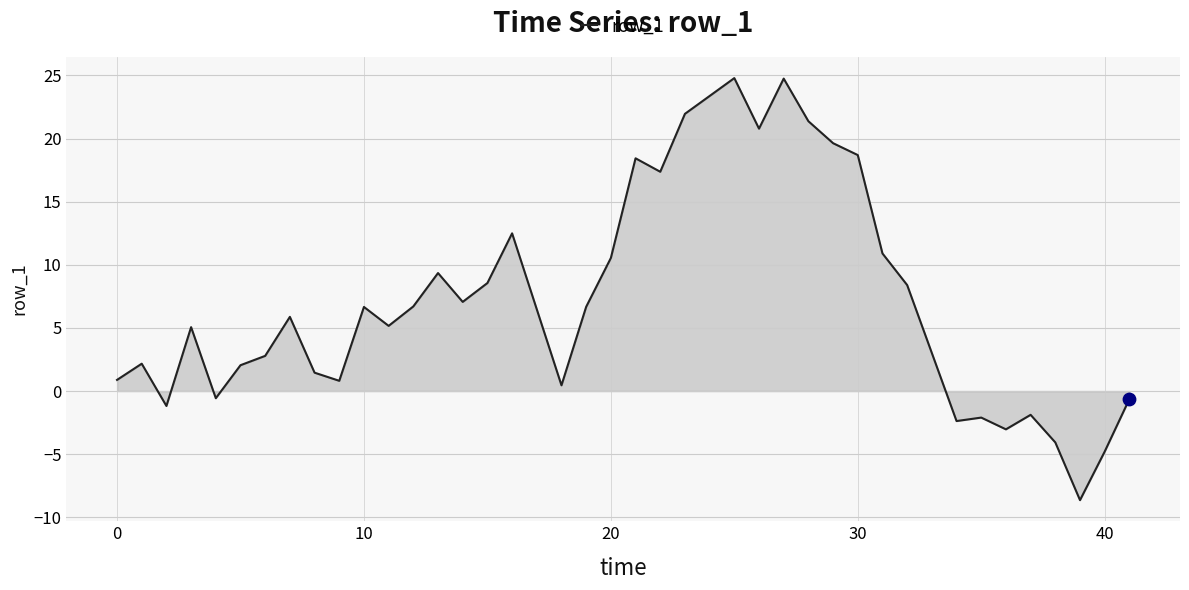

What is the greatest value displayed?

24.8